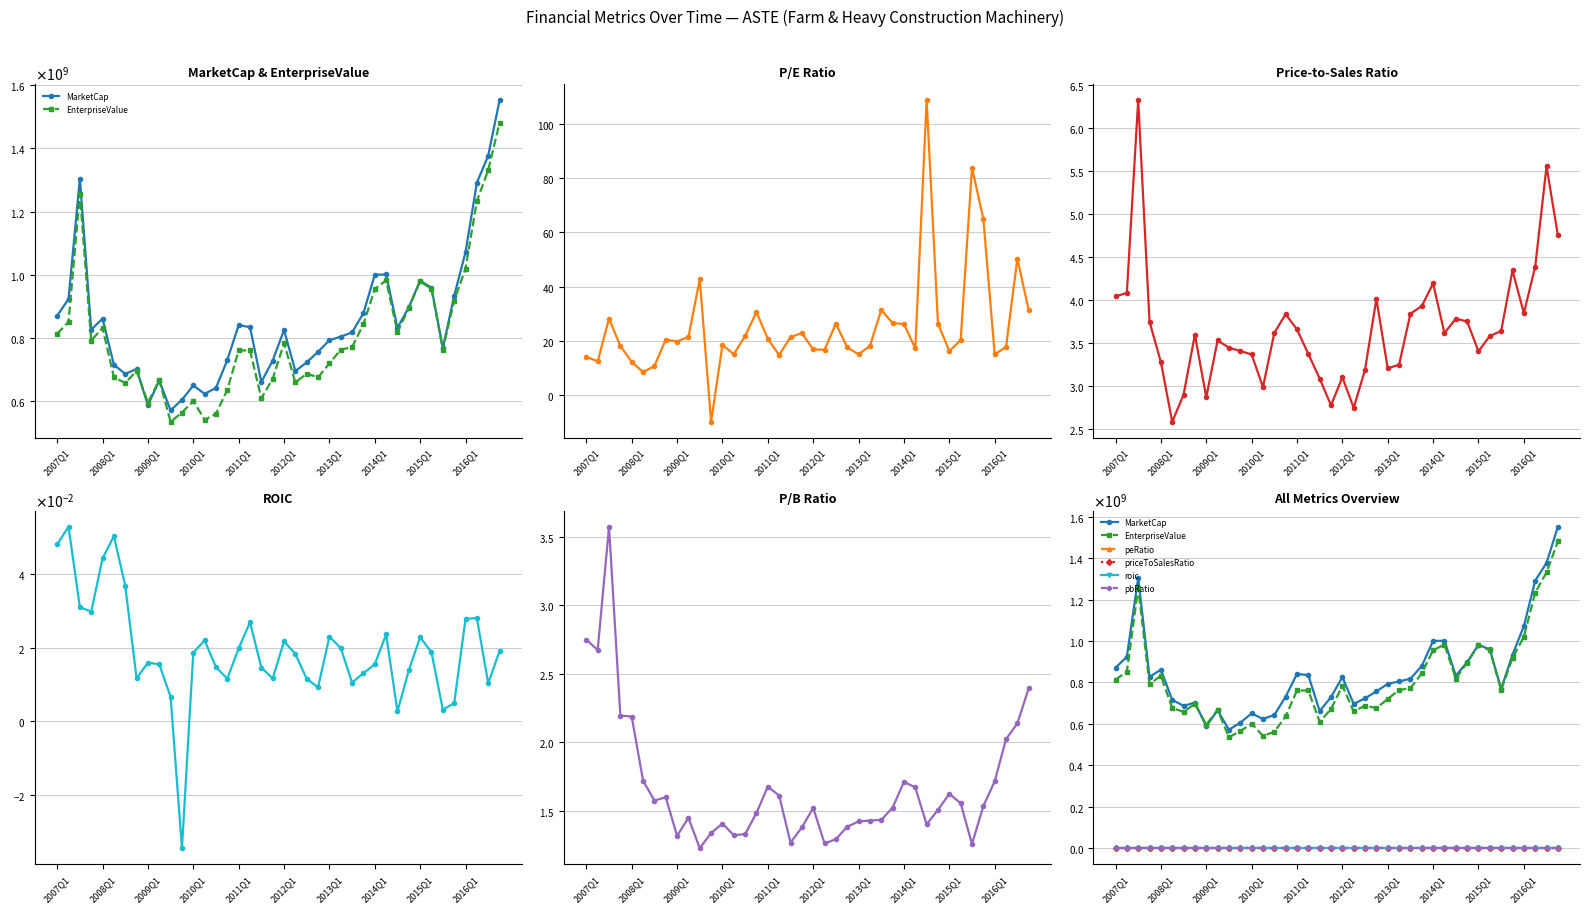

True or false: EnterpriseValue and roic intersect in this chart.

False